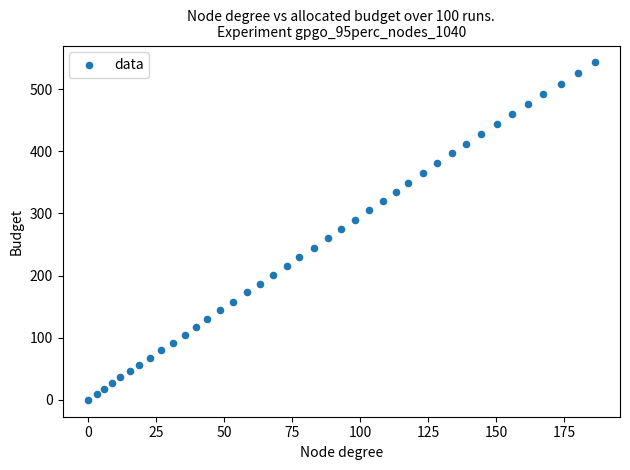

What is the range of Y values (max minus min)?

543.0